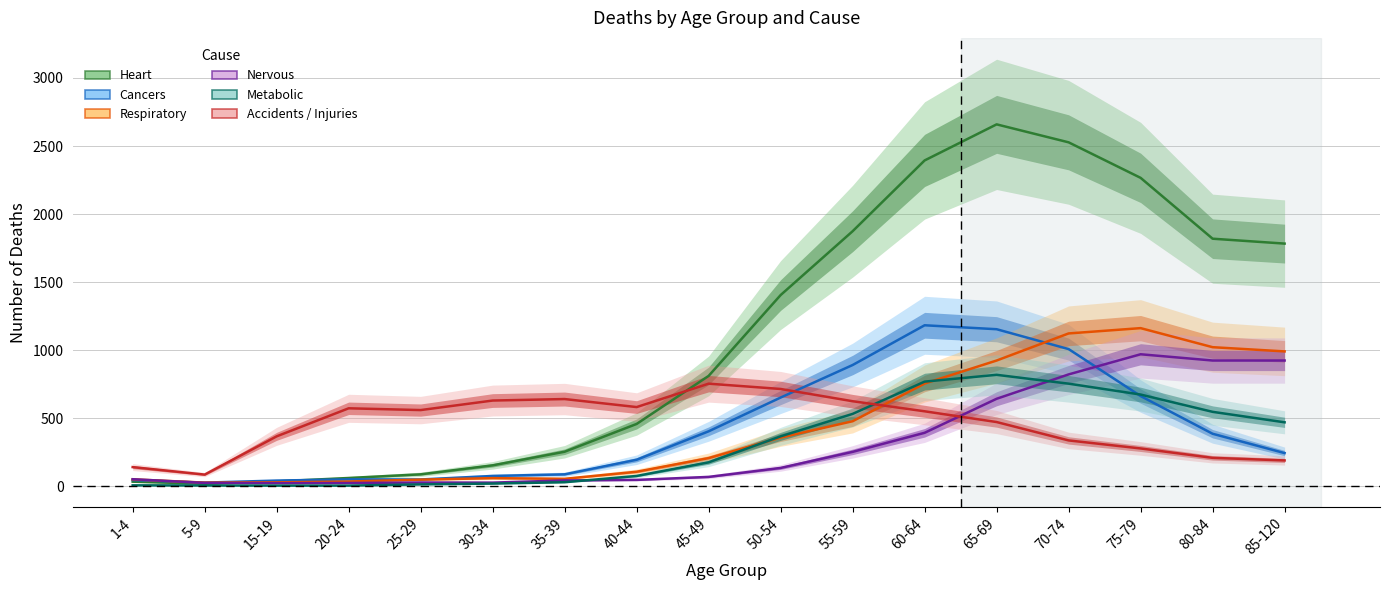

What are all the series names shown in the legend?

Heart, Cancers, Respiratory, Nervous, Metabolic, Accidents / Injuries